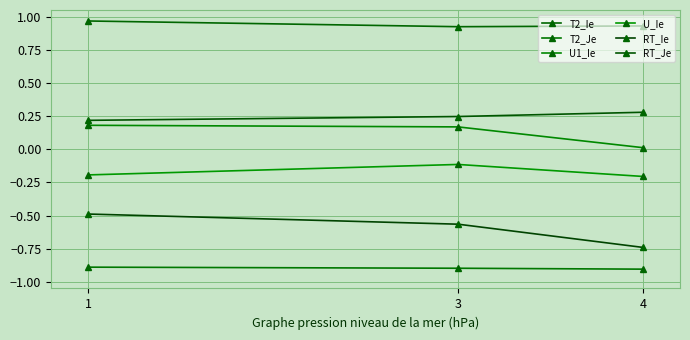

The value of T2_Je at 3 is -0.9. True or false?

True